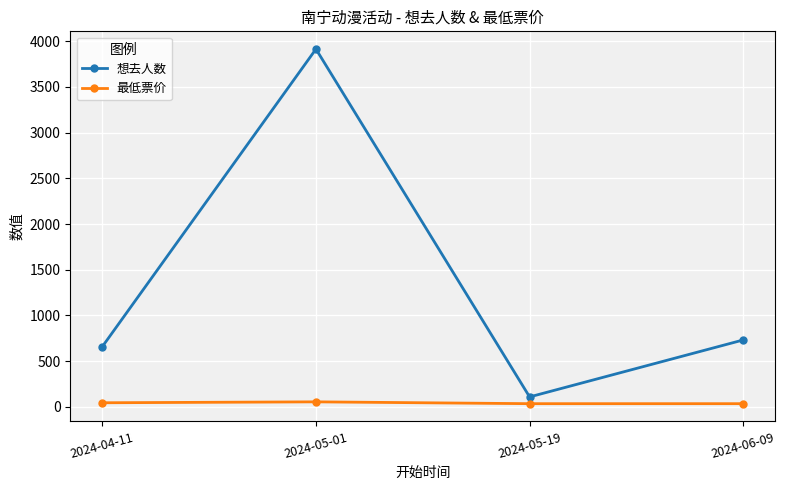

What is the maximum value for 最低票价?

55